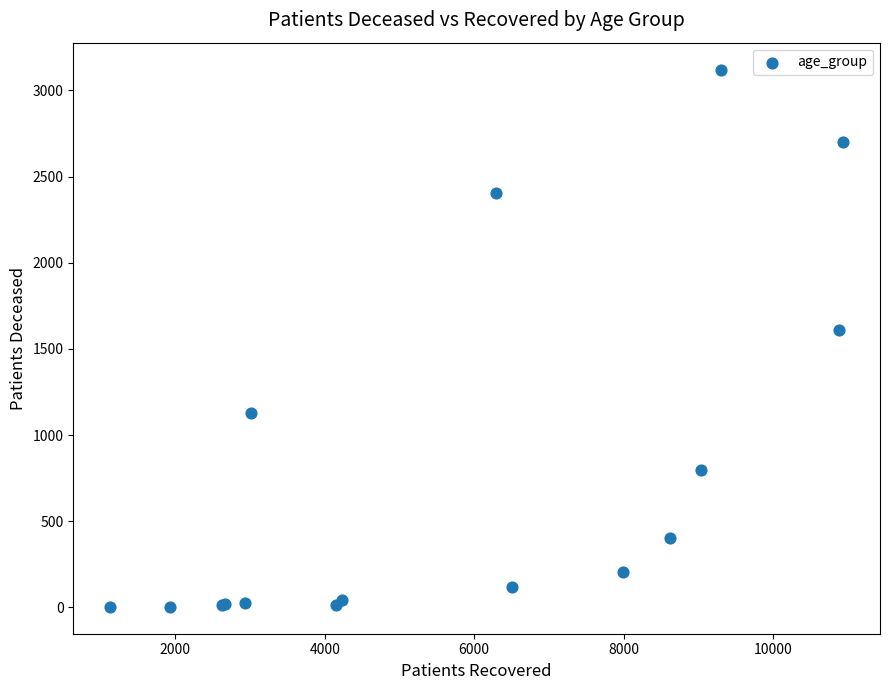

What Y value in the scatter plot is closest to 1562?

1608